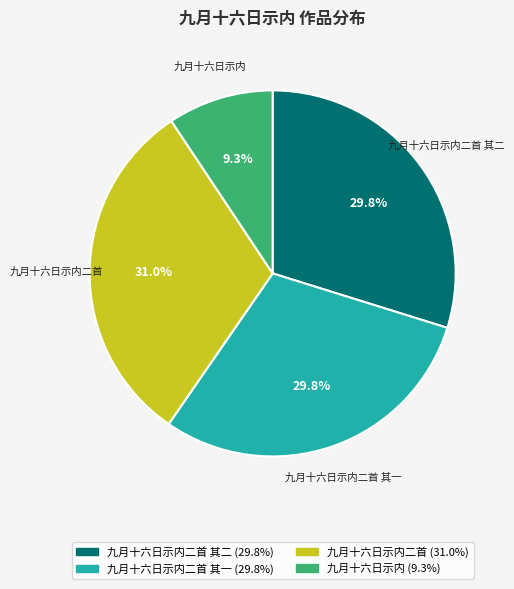

Is there any slice that represents more than half of the pie?

No